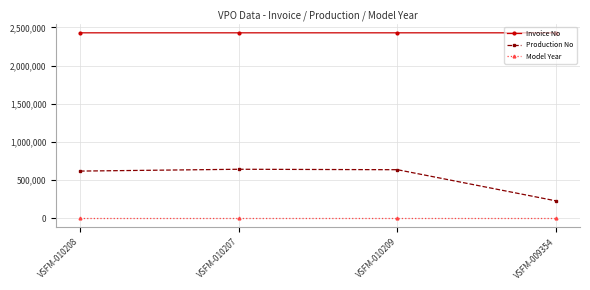

True or false: Production No has a value of 642335 at VSFM-010207.

True